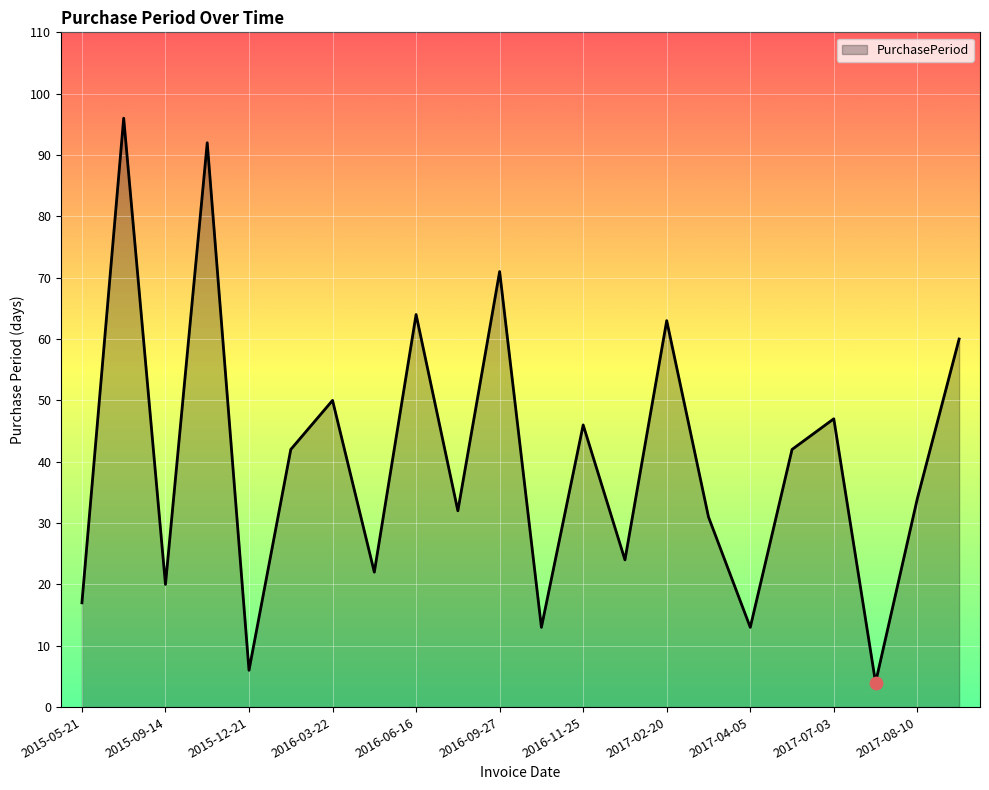

What is the difference between the maximum and minimum values?

92